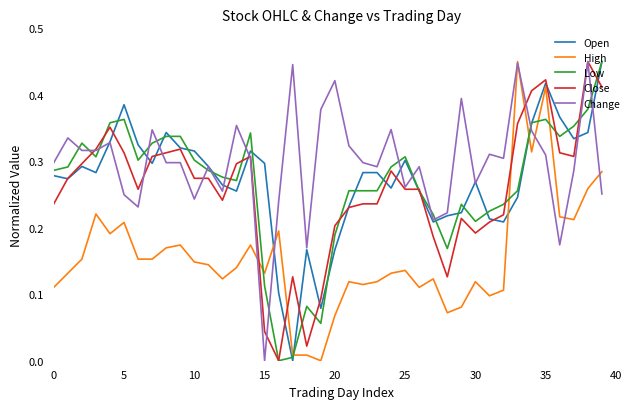

Which series has the largest total across all categories?

Change